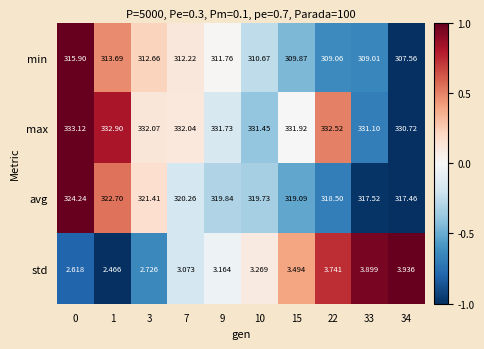

Rank the series at 22 from highest to lowest value.

max, avg, min, std